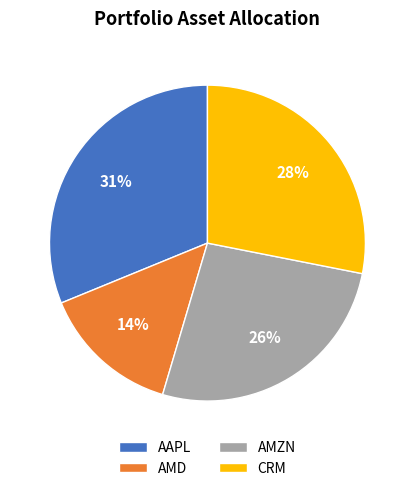

Do AAPL and CRM together represent more than half of the pie?

Yes